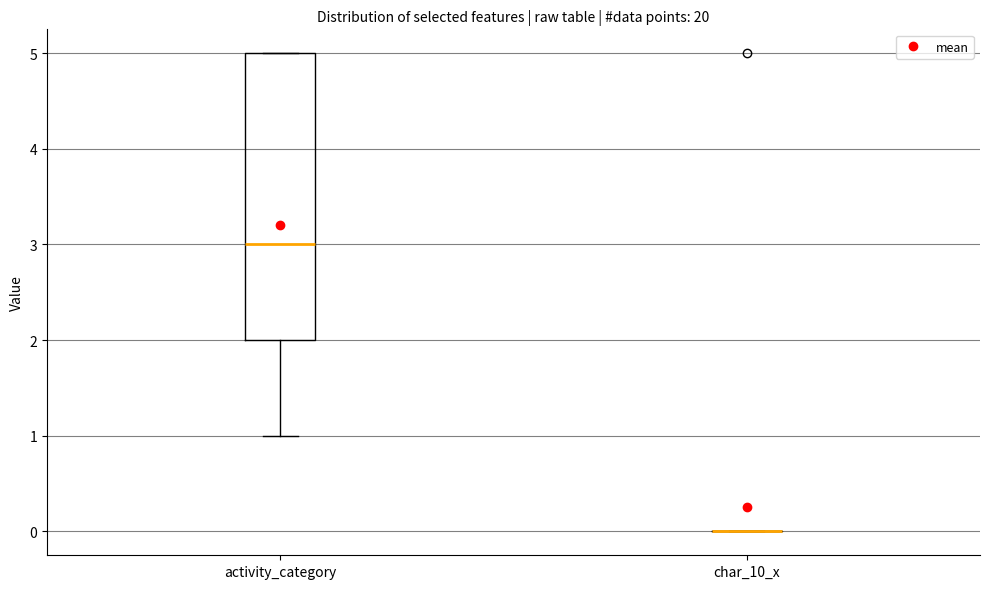

Reading left to right, read every box against the y-axis: the position of its median line, the range the box covers, and the ends of its whiskers. The values are not printed on the chart, so give them approximately, as read against the axis.

activity_category: median 3, box 2 to 5, whiskers 1 to 5
char_10_x: box collapsed to a line at 0, whiskers 0 to 0